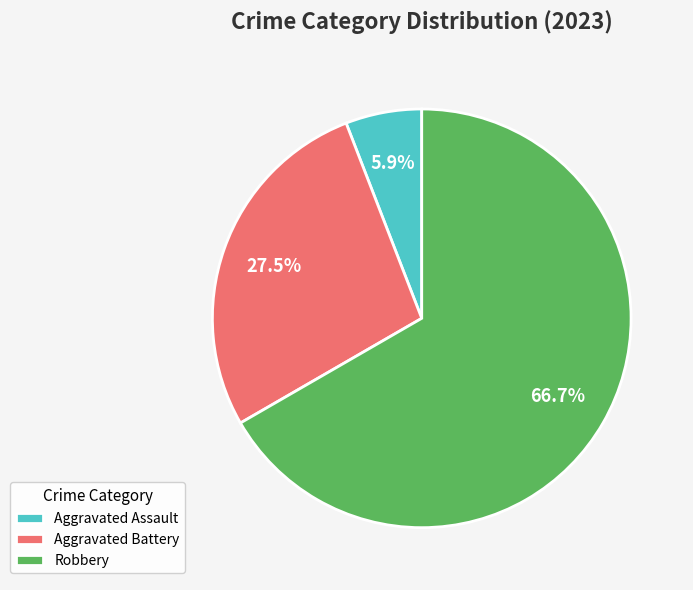

Which category accounts for the majority?

Robbery